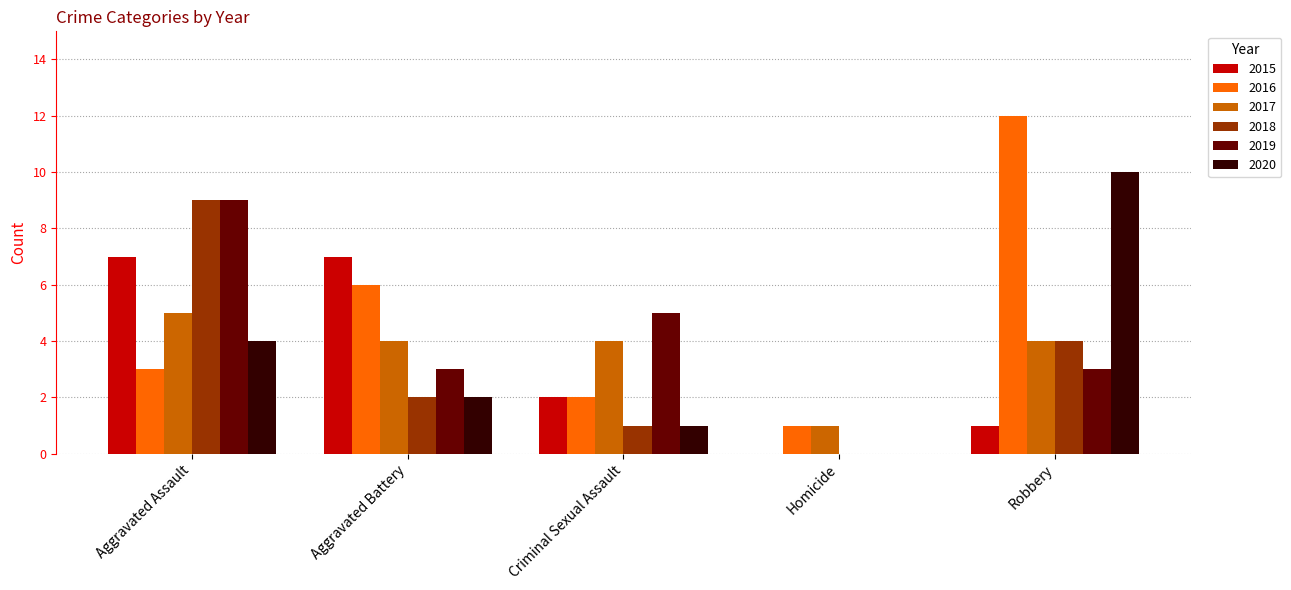

The 2018 series shows 6 at Homicide. True or false?

False